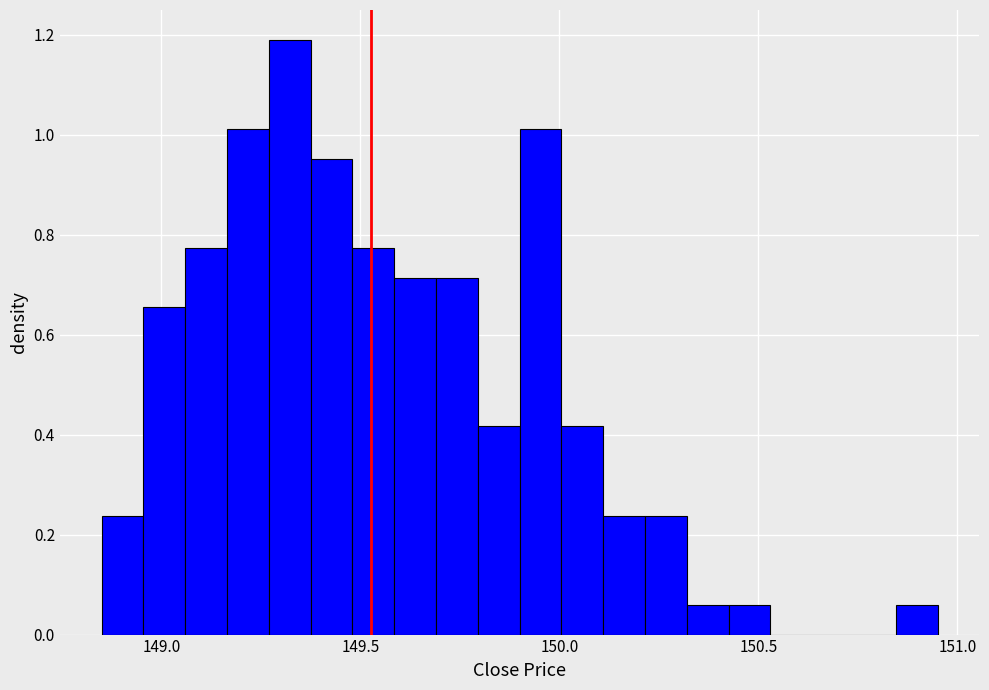

Around what value on the x-axis is the tallest bar? Give the approximate position of its centre, as read against the axis.

149.30